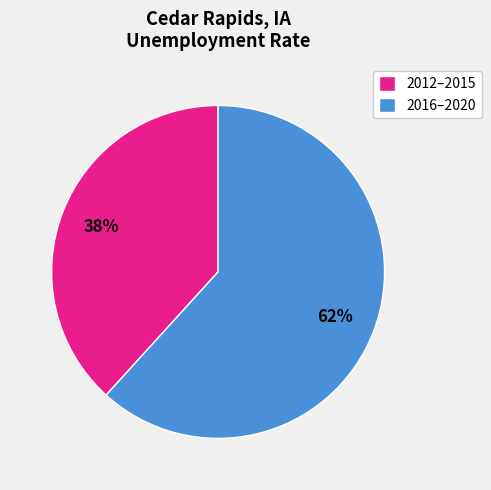

Is there any slice that represents more than half of the pie?

Yes